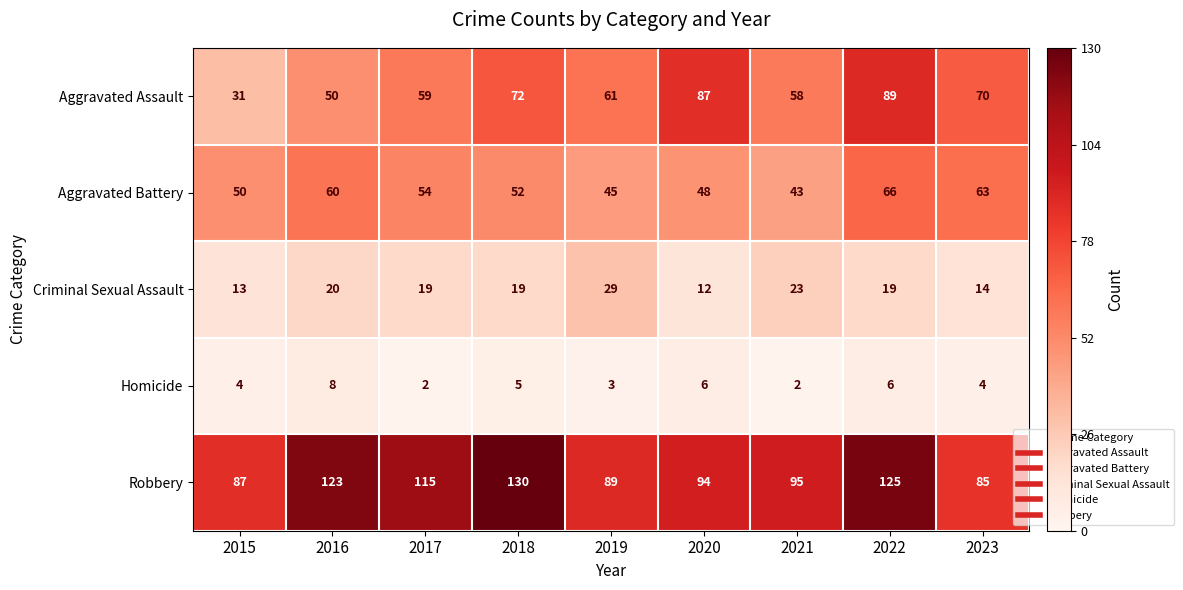

Between 2017 and 2021, which series saw the biggest shift?

Robbery